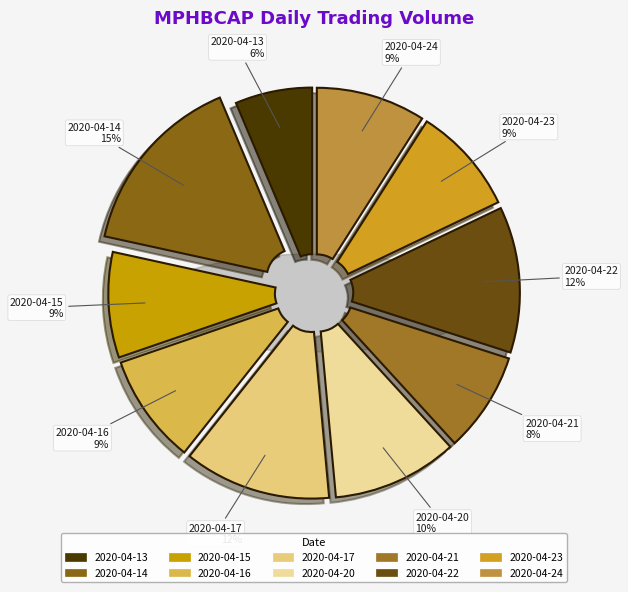

Does 2020-04-24 account for over 50% of the chart?

No